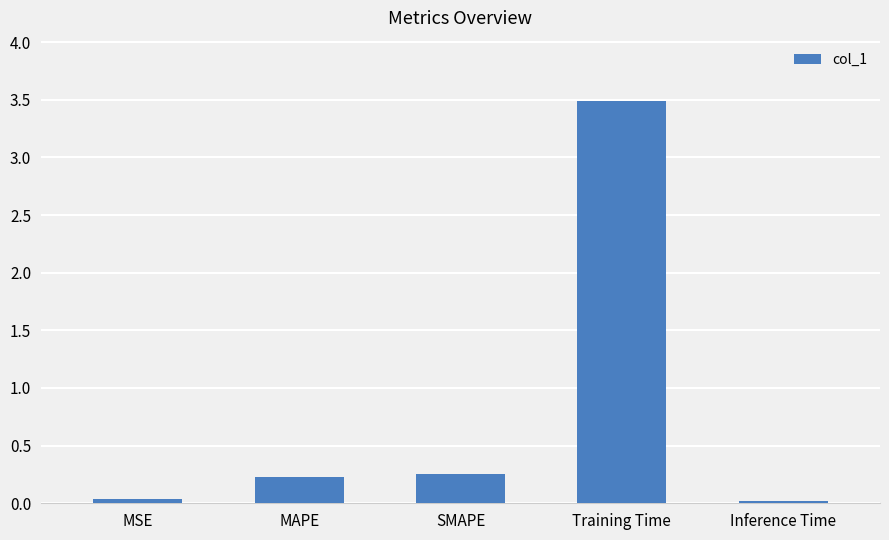

What is the label of the 5th bar from the right?

MSE